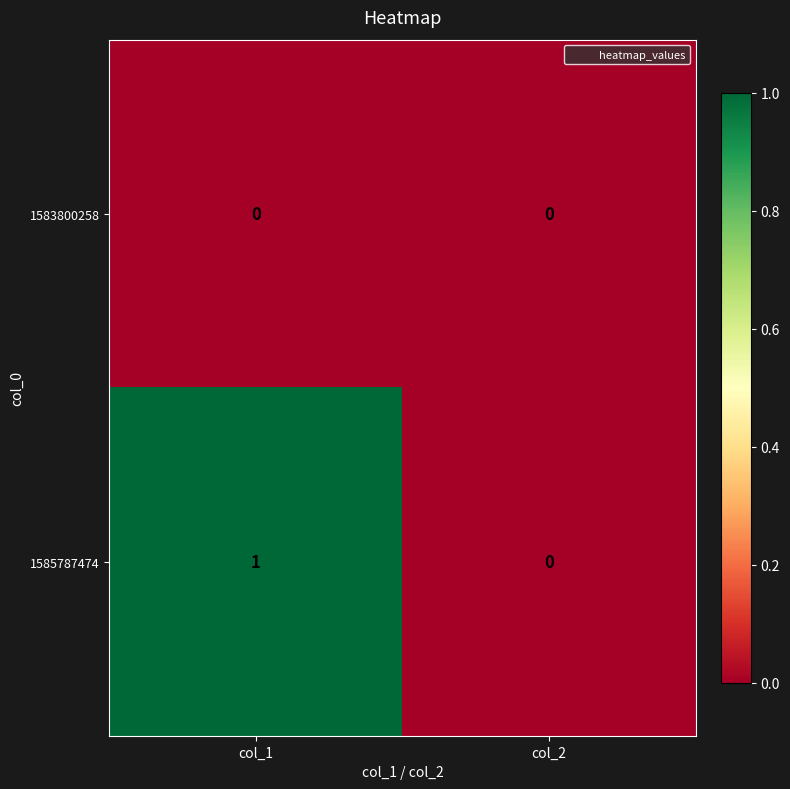

At which category is the sum across all series the highest?

col_1